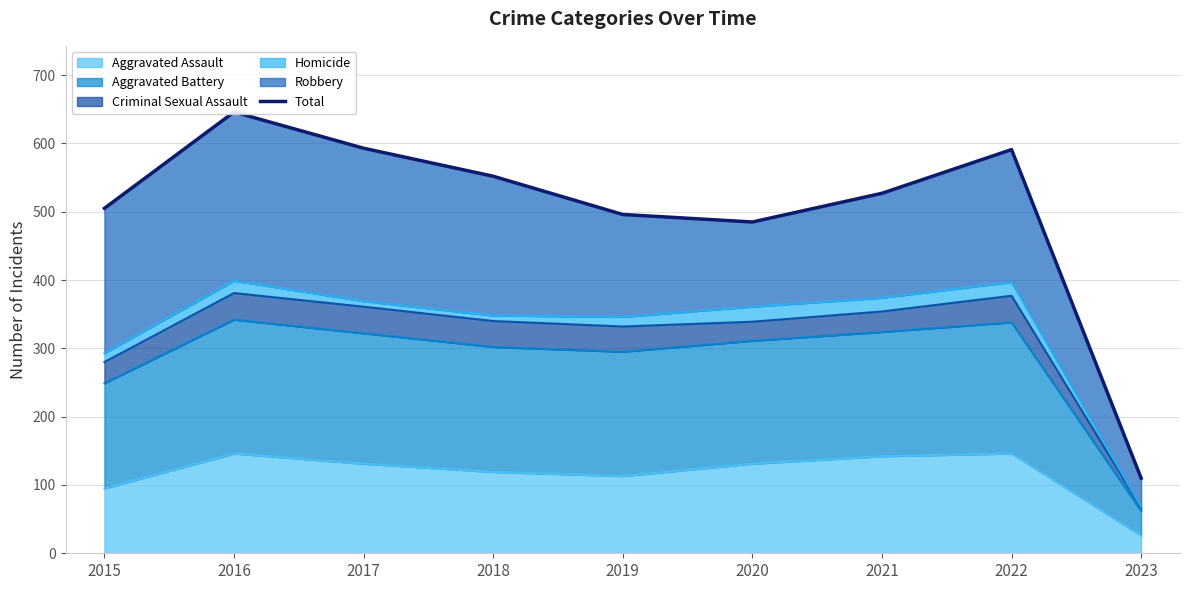

How many points are lower than both their immediate neighbors (excluding endpoints)?

1